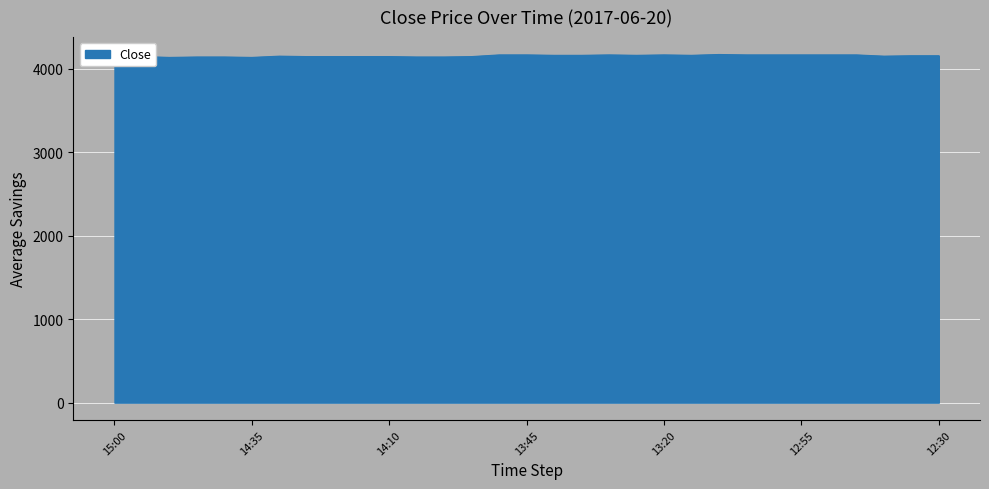

What is the smallest value displayed?

4135